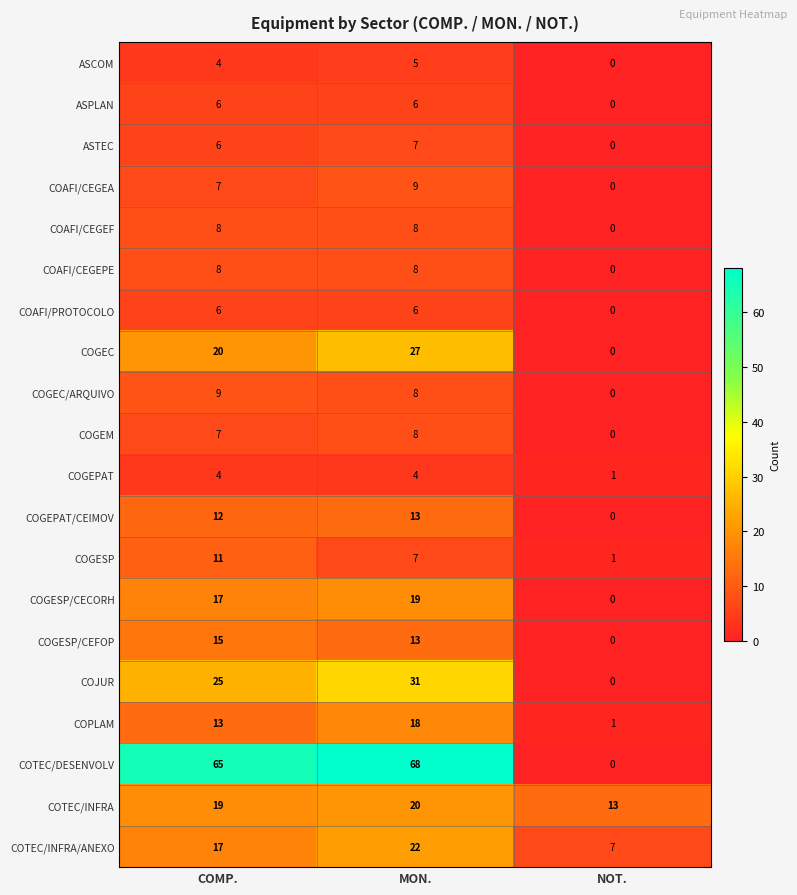

How many data points in COJUR are less than 25?

1